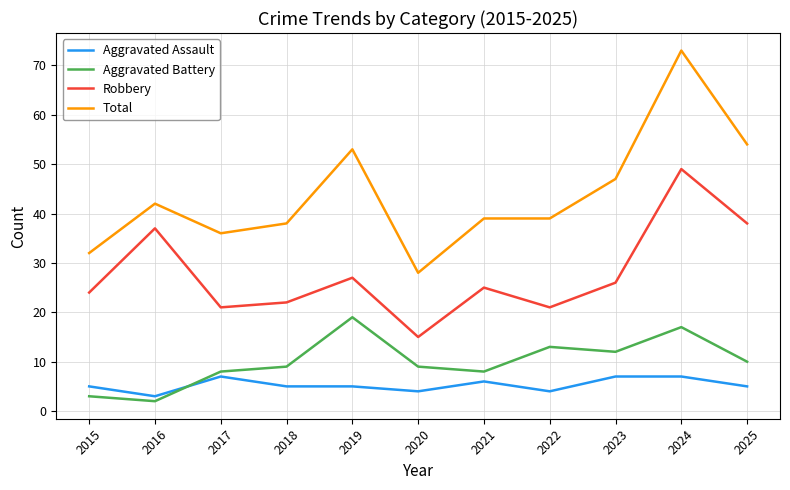

True or false: Aggravated Assault has a value of 5 at 2025.

True